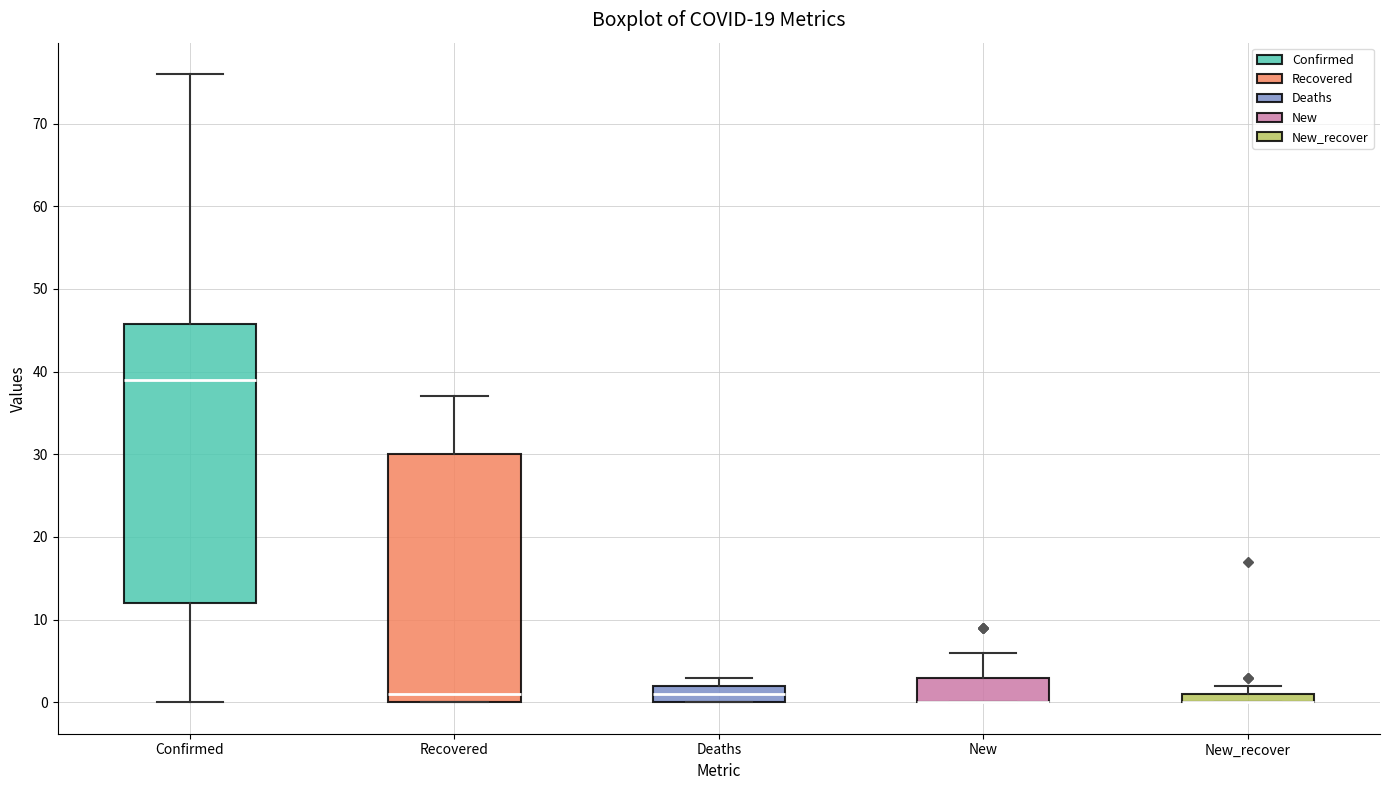

Which box is the tallest, from its lower edge to its upper edge?

Confirmed